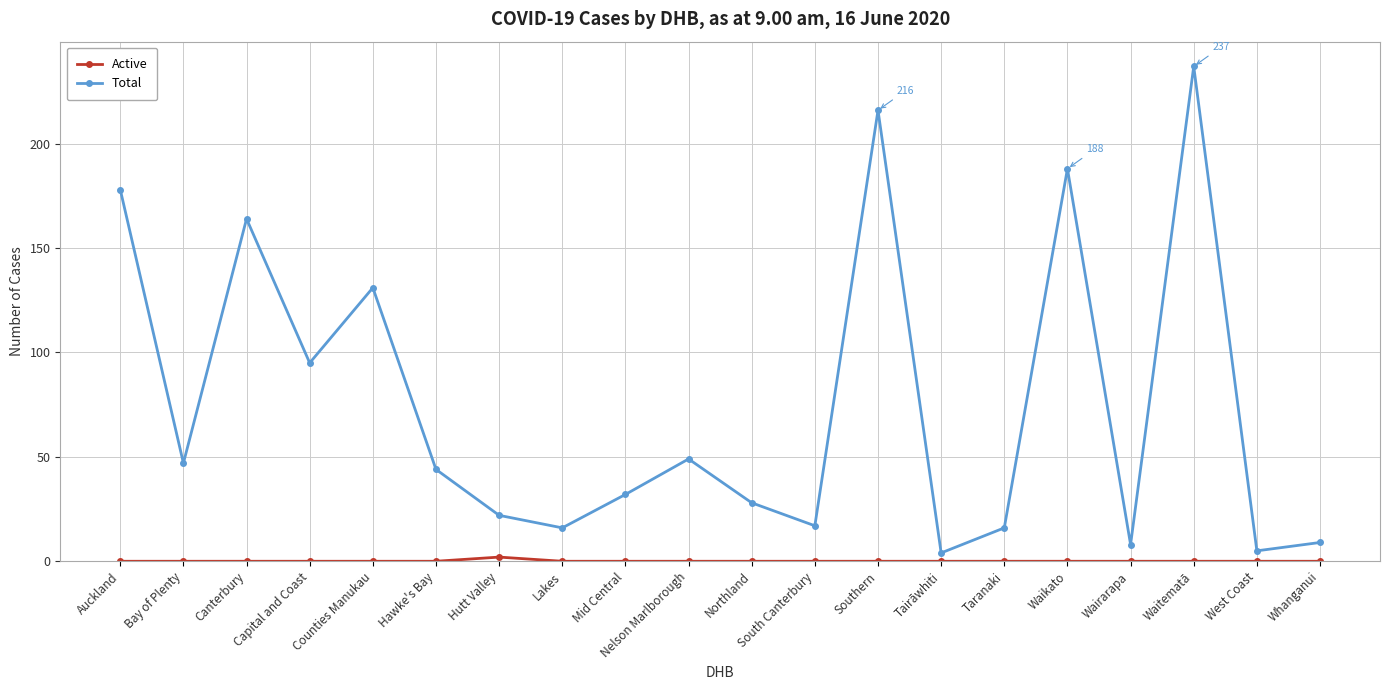

How many interior local valleys does the Total series have?

7